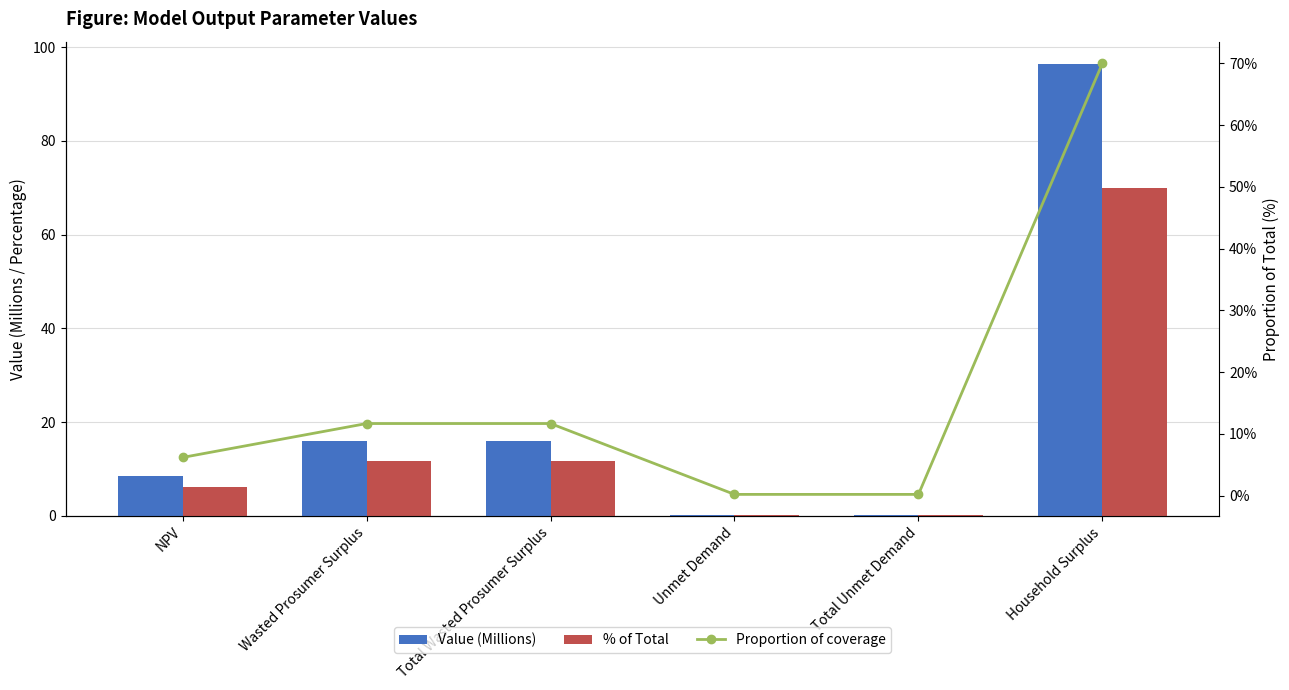

What value does the Value (Millions) series have at Wasted Prosumer Surplus?

16.1